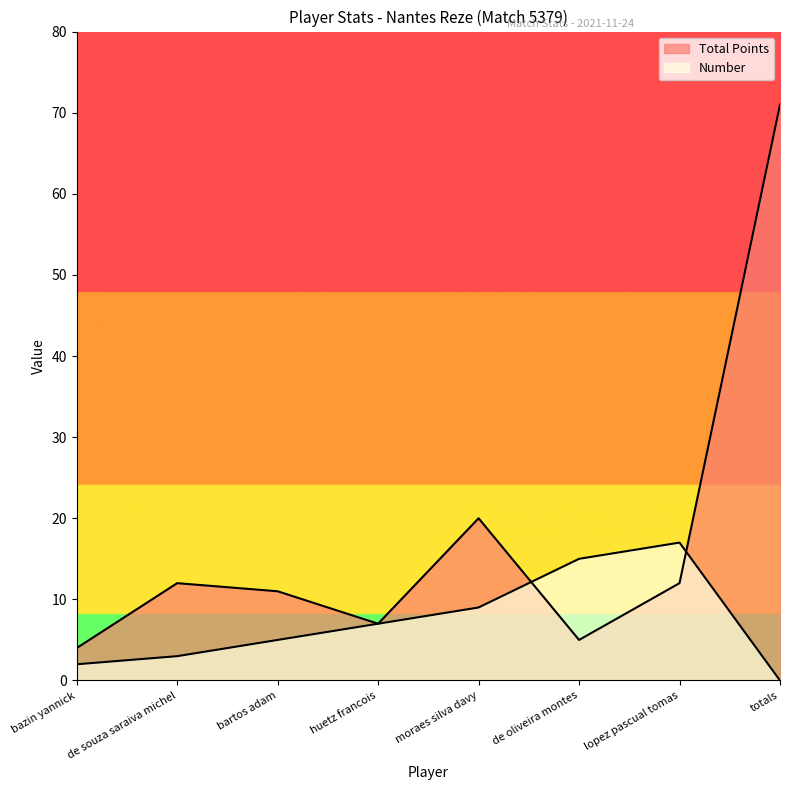

Which series ends up on top after the final intersection of Number and Total Points?

Total Points